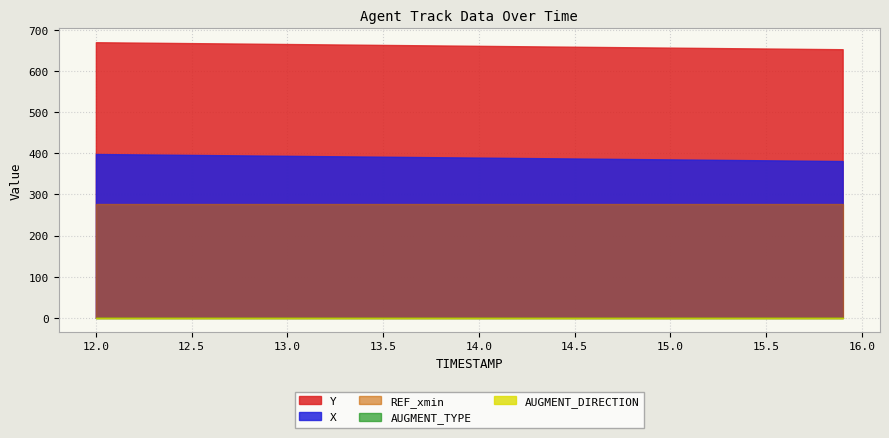

True or false: REF_xmin and X intersect in this chart.

False